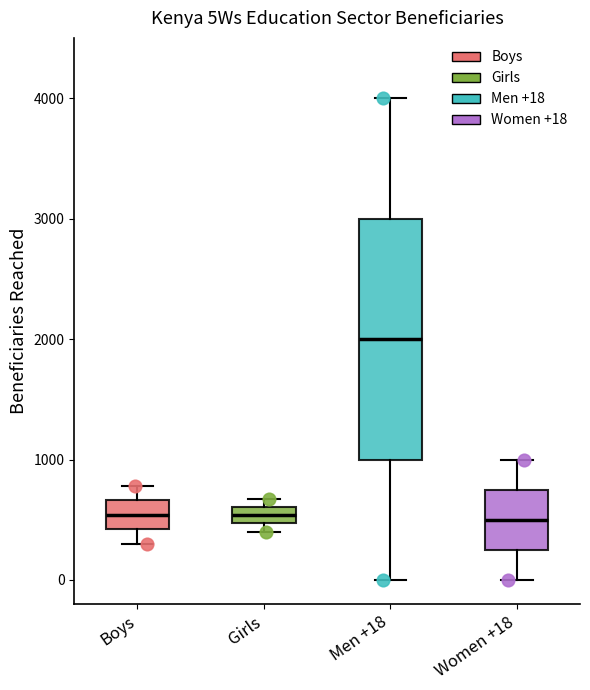

Where is the lower edge of the box for Women +18 on the y-axis? The values are not printed on the chart, so give them approximately, as read against the axis.

300